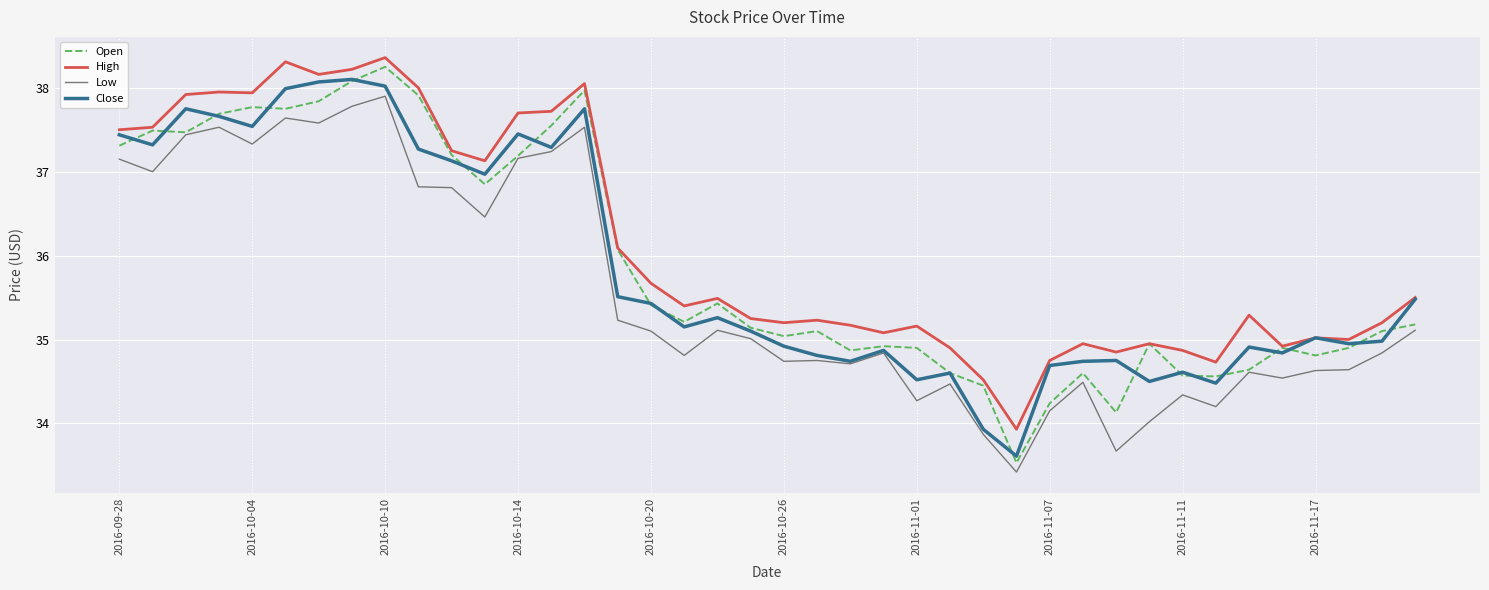

How many lines are shown in the chart?

4